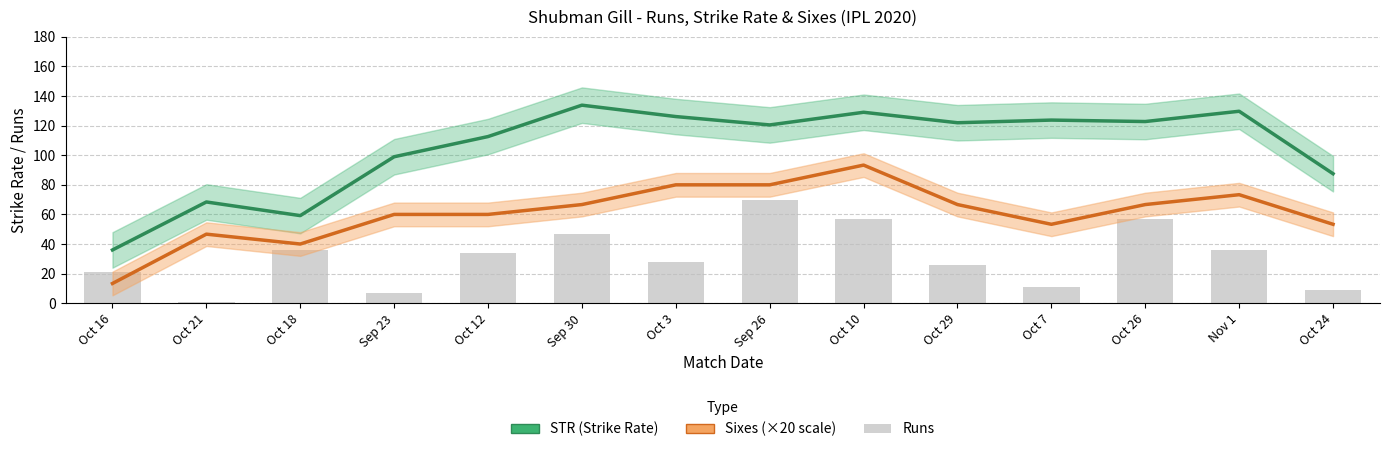

Rank the series by their maximum value, from lowest to highest.

Runs, Sixes (×20), STR